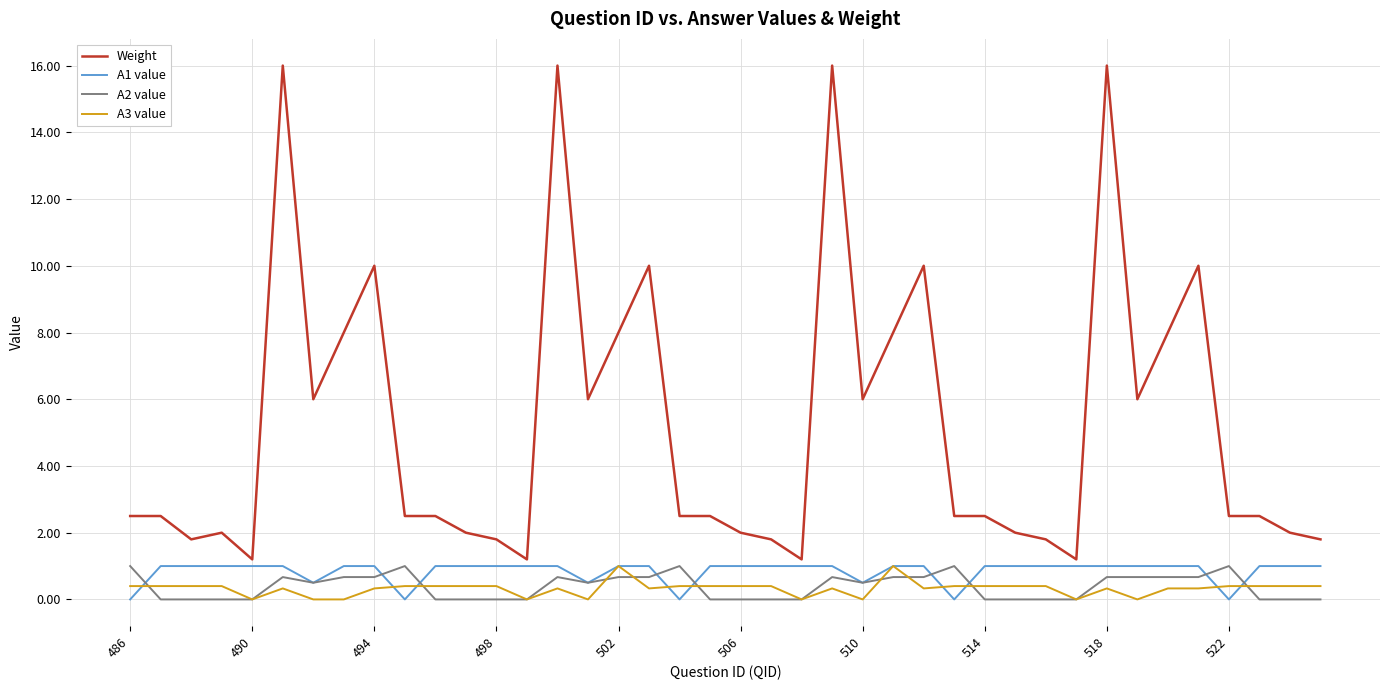

True or false: Weight and A3 value intersect in this chart.

False